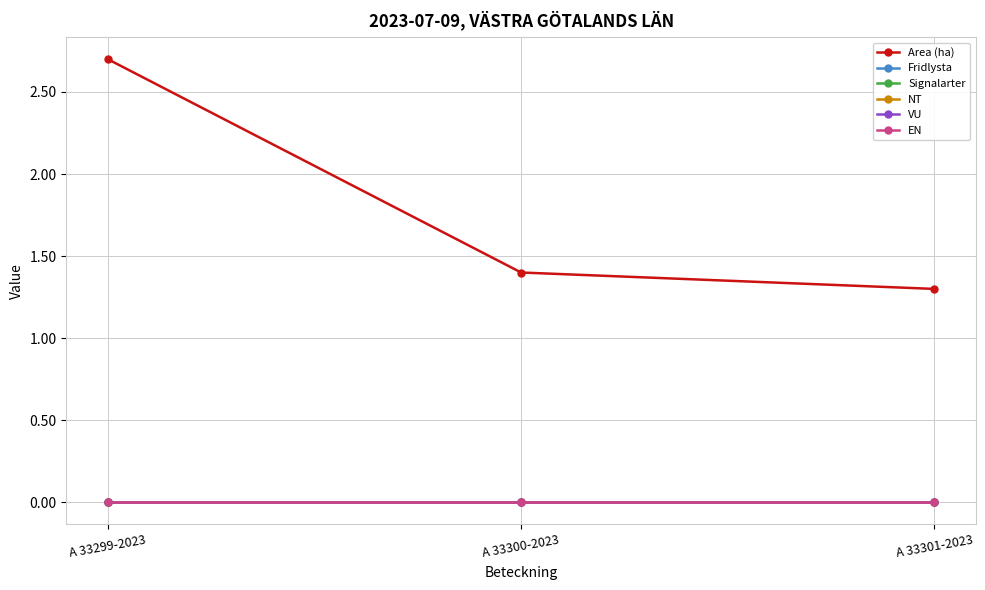

Is this an area chart (filled region under the line)?

No